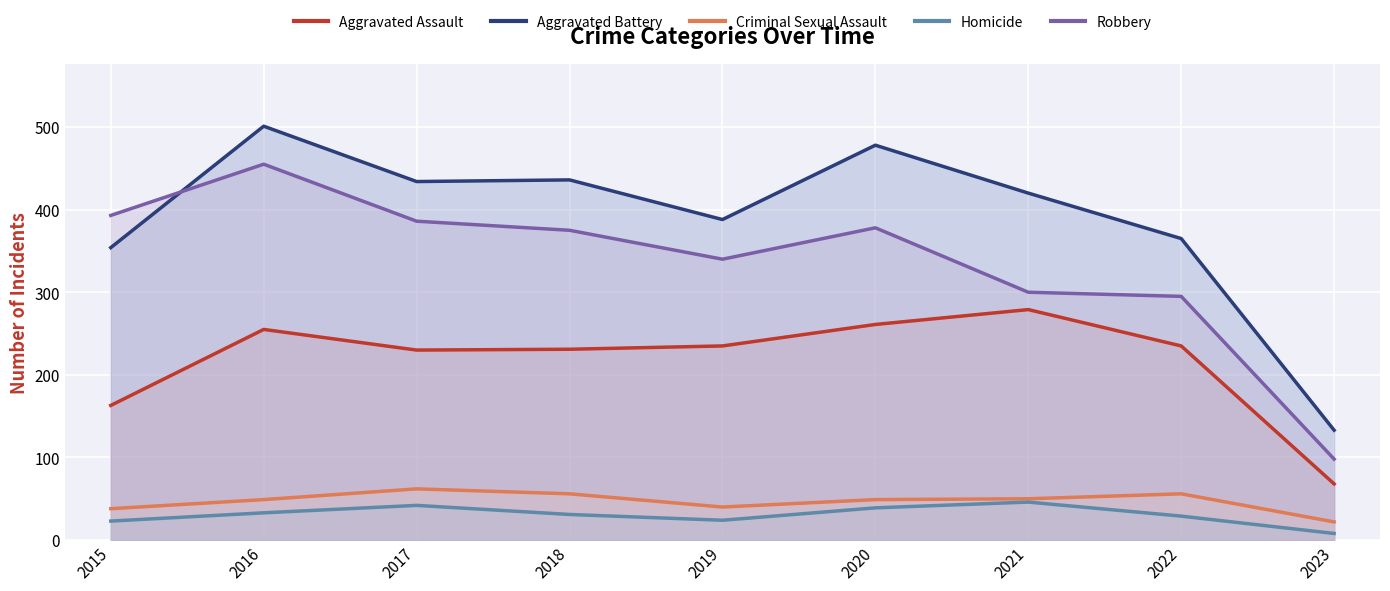

At which label does Robbery first exceed 375?

2015